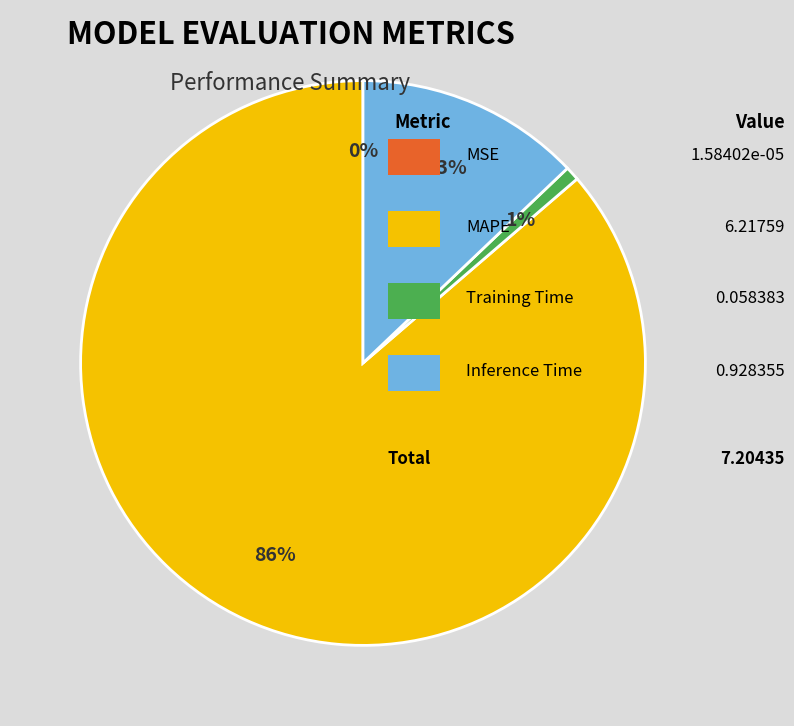

To the nearest percent, what is the difference between the largest and smallest slice percentages?

86%